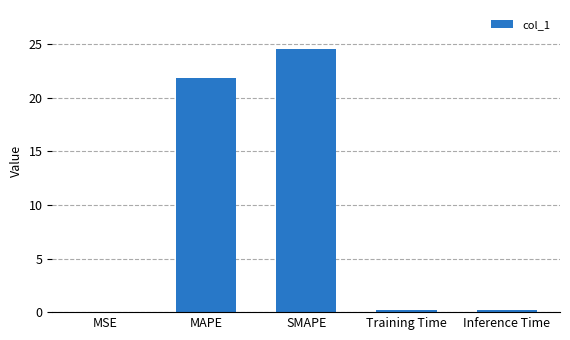

What is the change in value from SMAPE to Inference Time?

-24.3